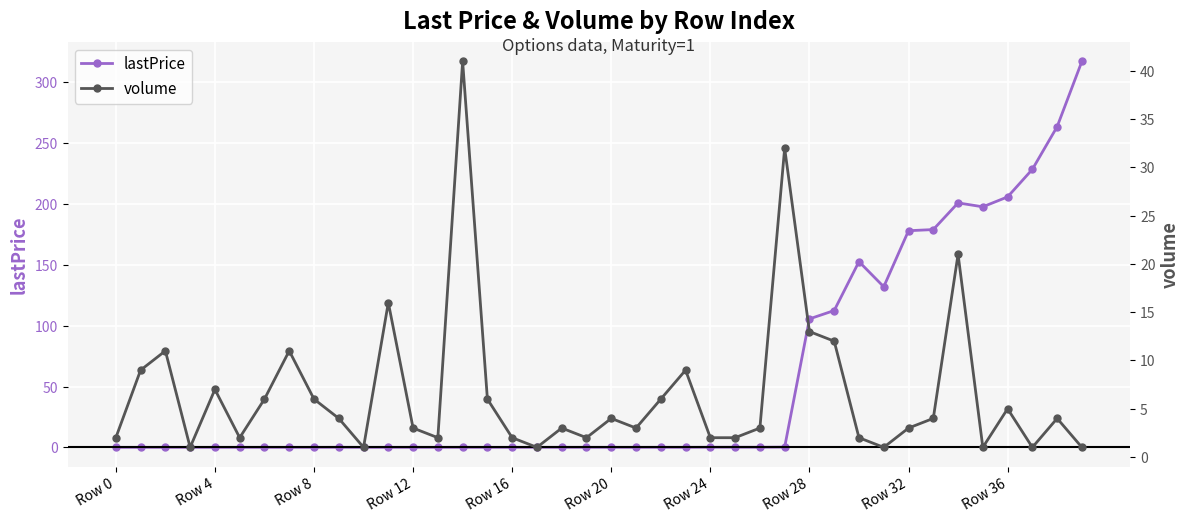

Rank the series by their maximum value, from lowest to highest.

volume, lastPrice